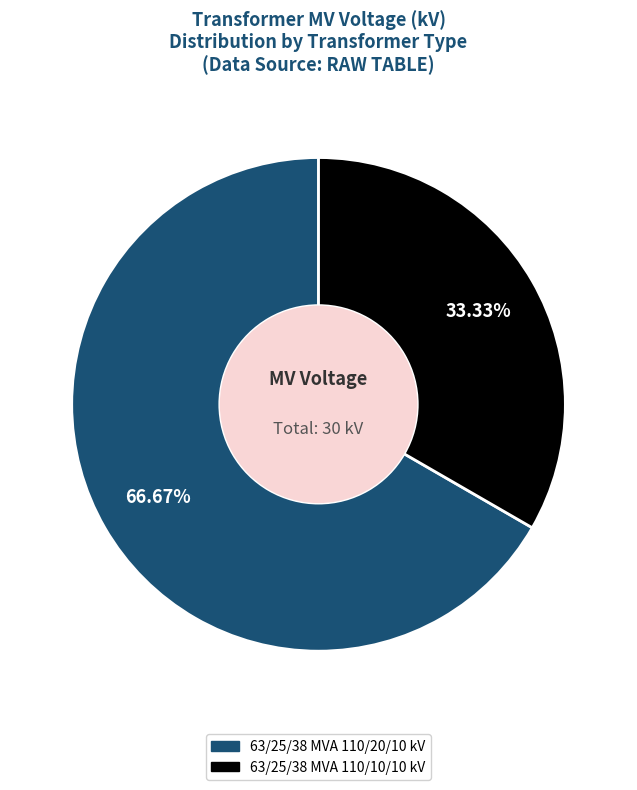

What percentage do 63/25/38 MVA 110/10/10 kV and 63/25/38 MVA 110/20/10 kV together represent?

100.0%